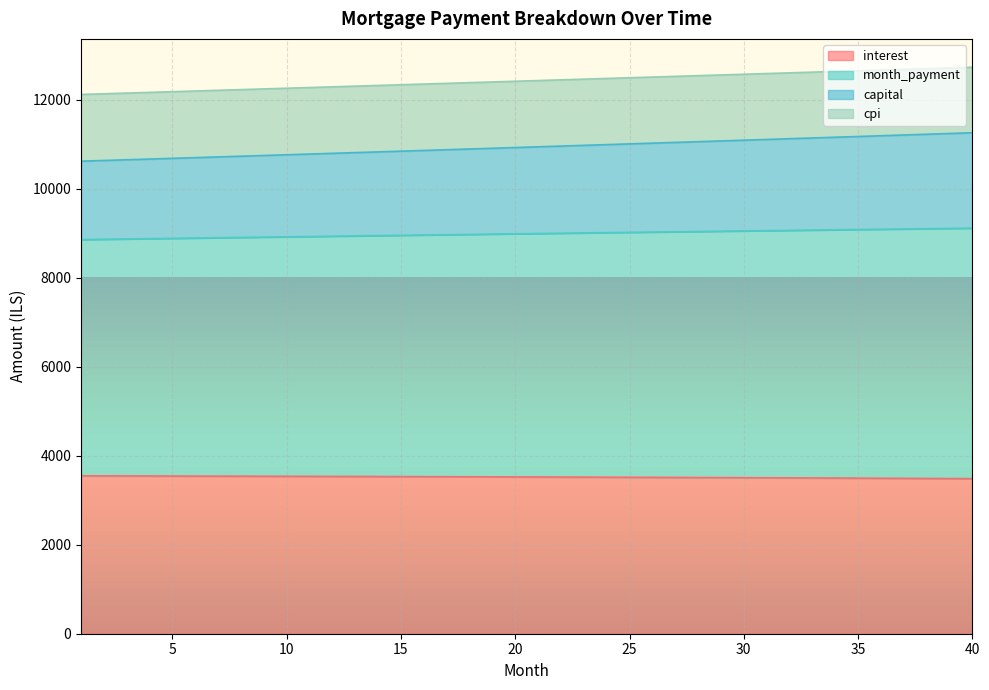

Which series changed the most between 7 and 17?

month_payment